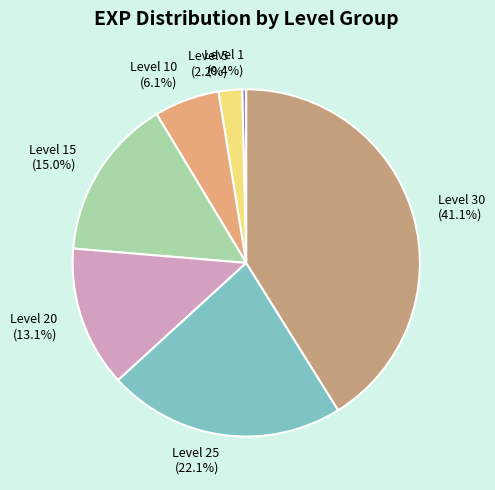

The Level 5 slice represents 2% of the pie. True or false?

True